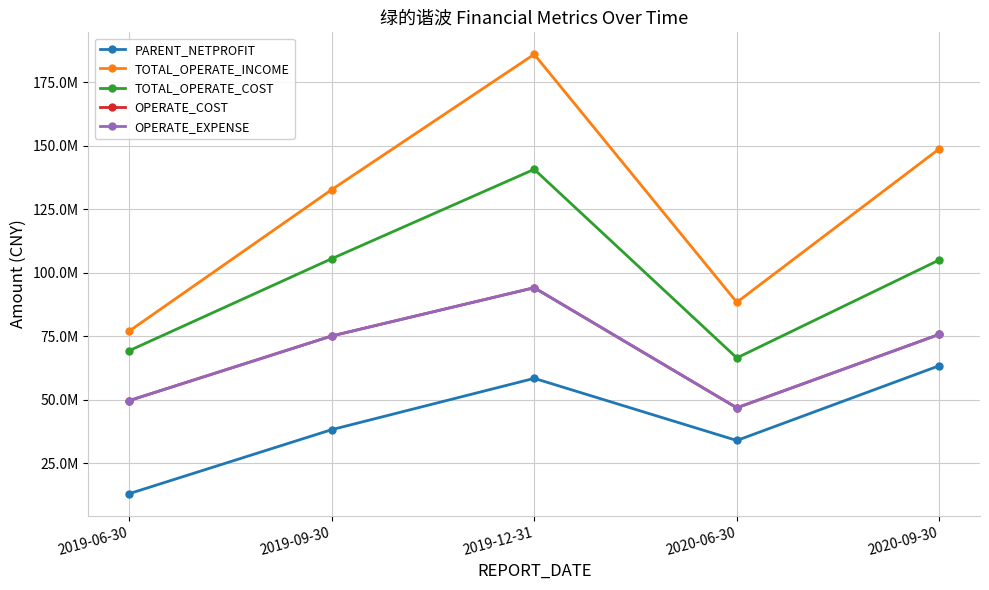

Which series changed the most between 2019-06-30 and 2020-09-30?

TOTAL_OPERATE_INCOME